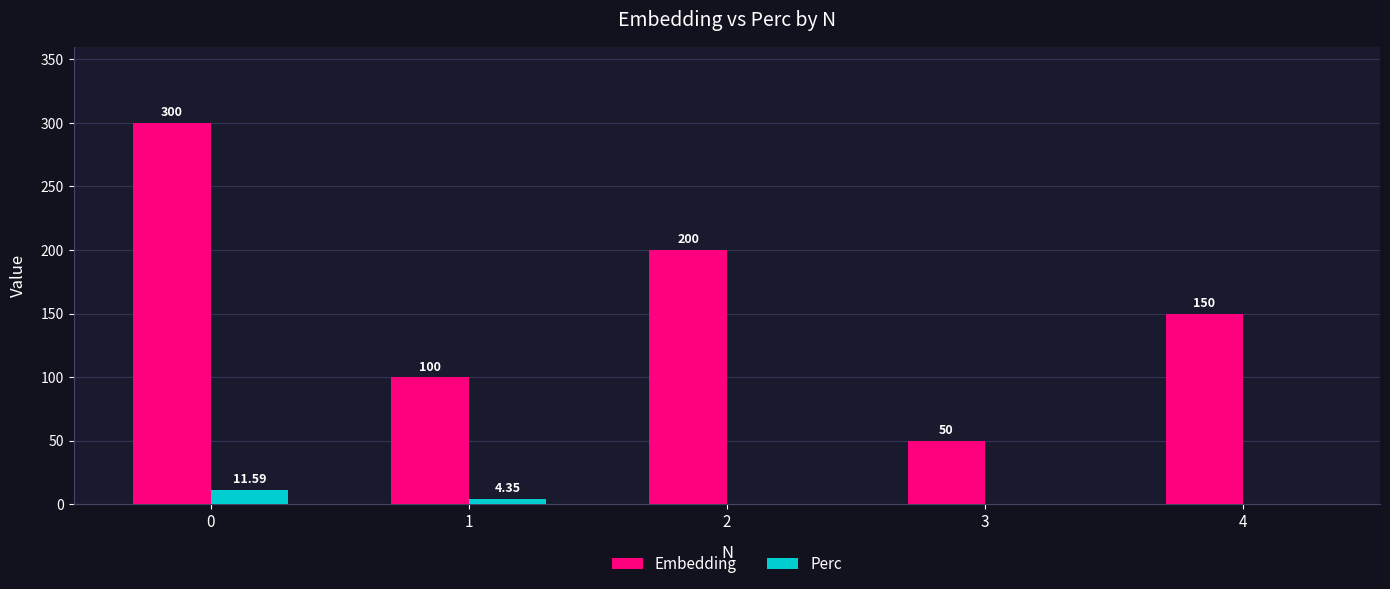

Between 2 and 3, which series saw the biggest shift?

Embedding